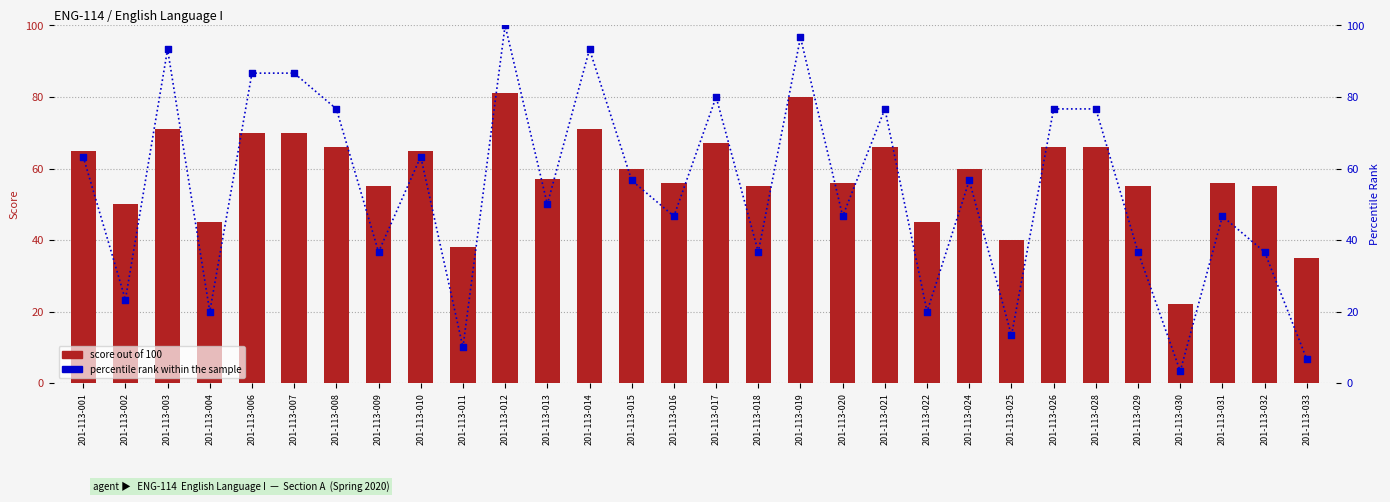

Which series has the largest Y range (max minus min)?

percentile rank within the sample